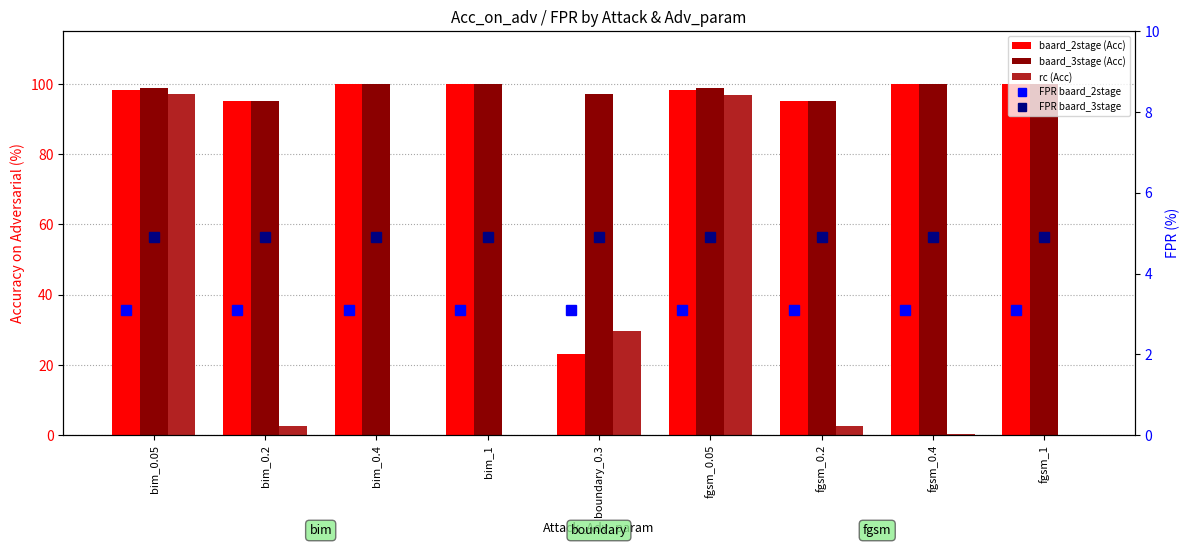

Rank the series at fgsm_0.2 from lowest to highest value.

rc (Acc), FPR baard_2stage, FPR baard_3stage, baard_2stage (Acc), baard_3stage (Acc)